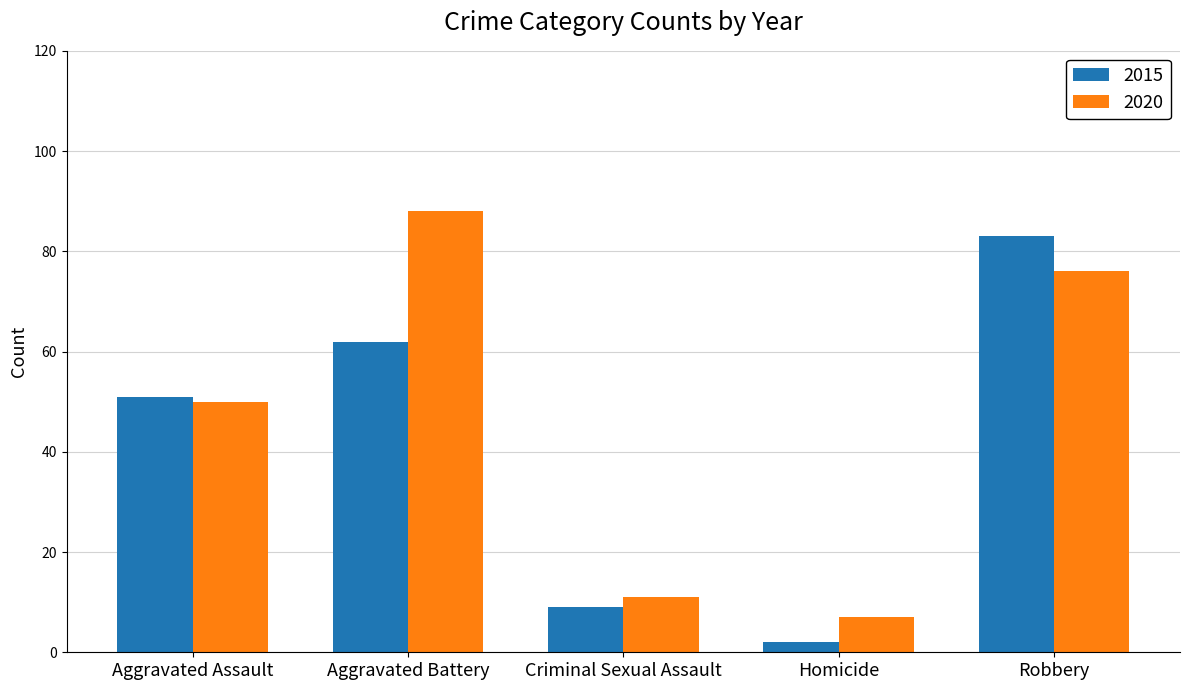

At how many categories does at least one series exceed 23?

3